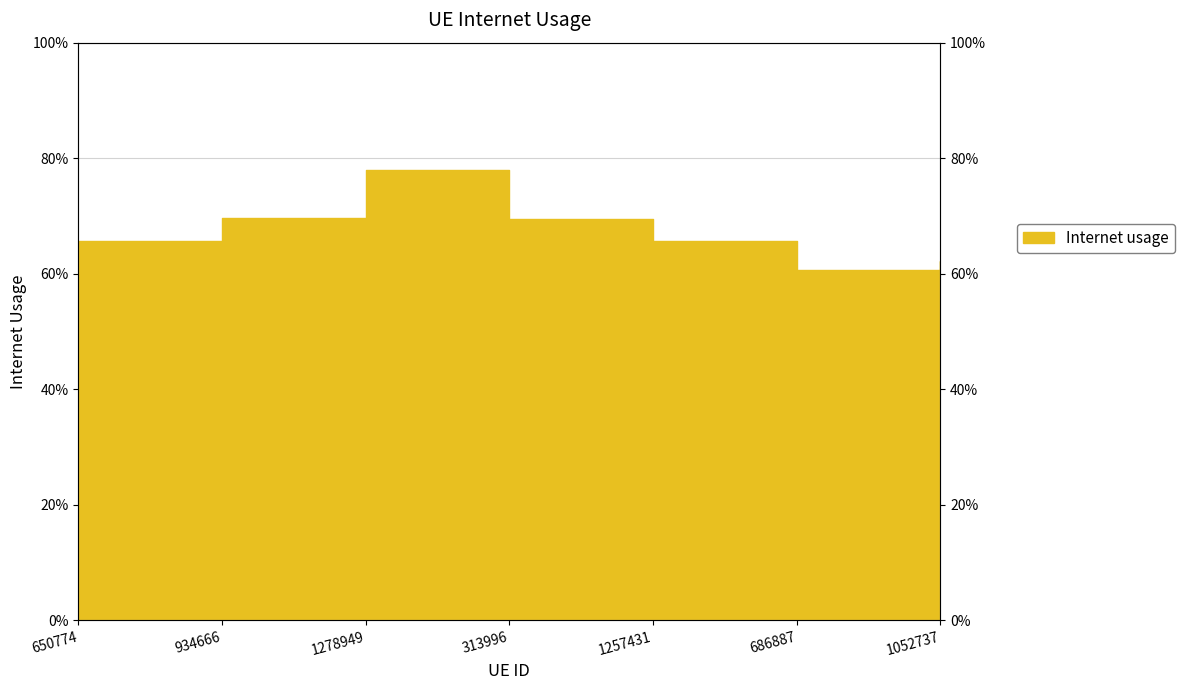

Reading right to left, what are all the values shown in this chart?

0.6	0.6	0.7	0.7	0.8	0.7	0.7